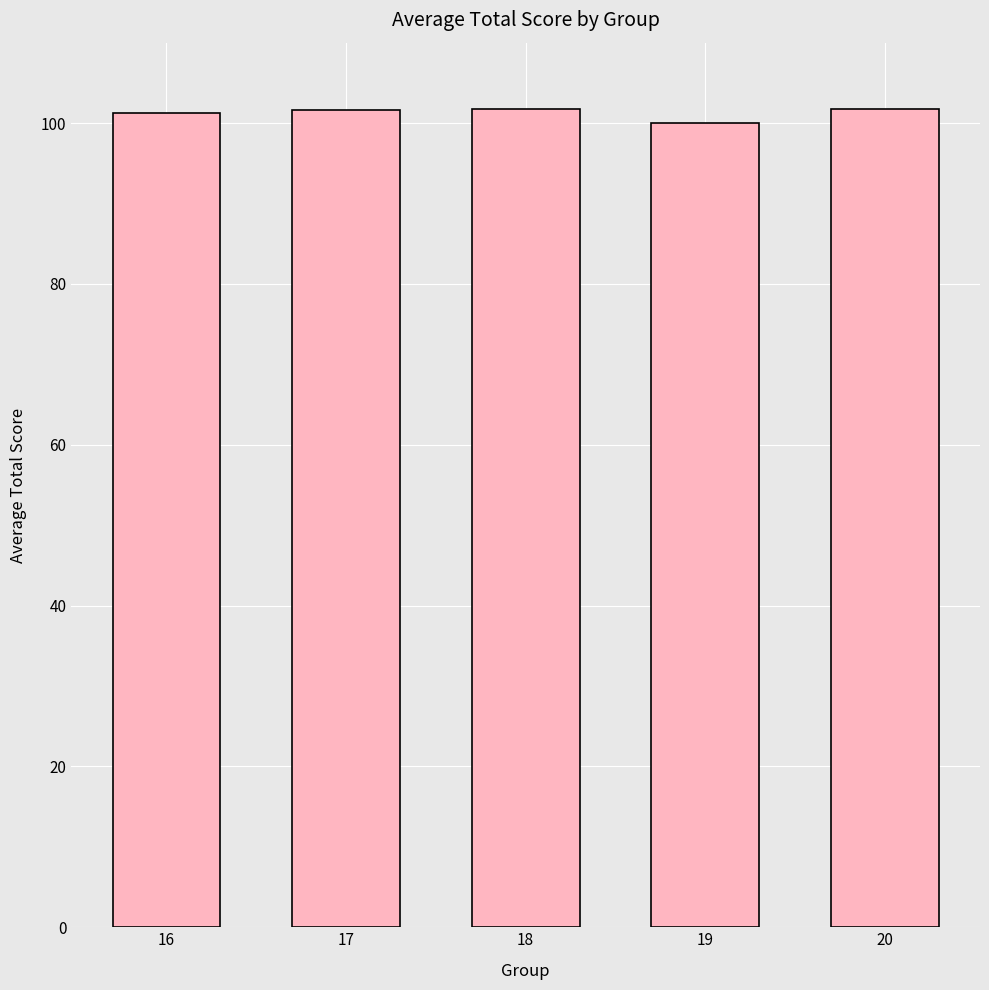

What is the sum of all values?

506.4